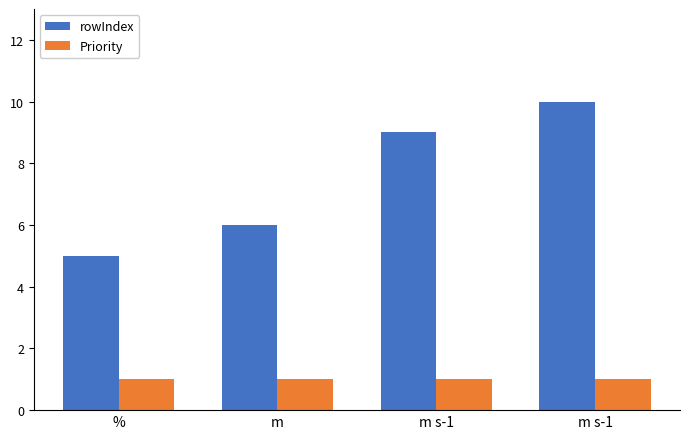

What is the label of the 2nd bar from the right?

m s-1